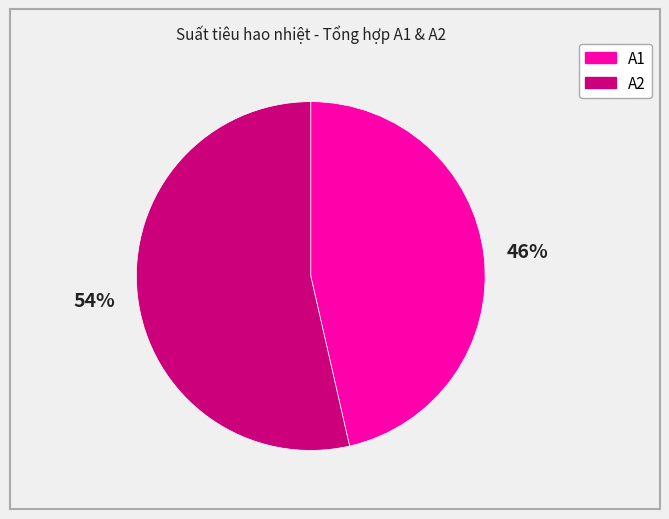

Which has a higher value, A1 or A2?

A2